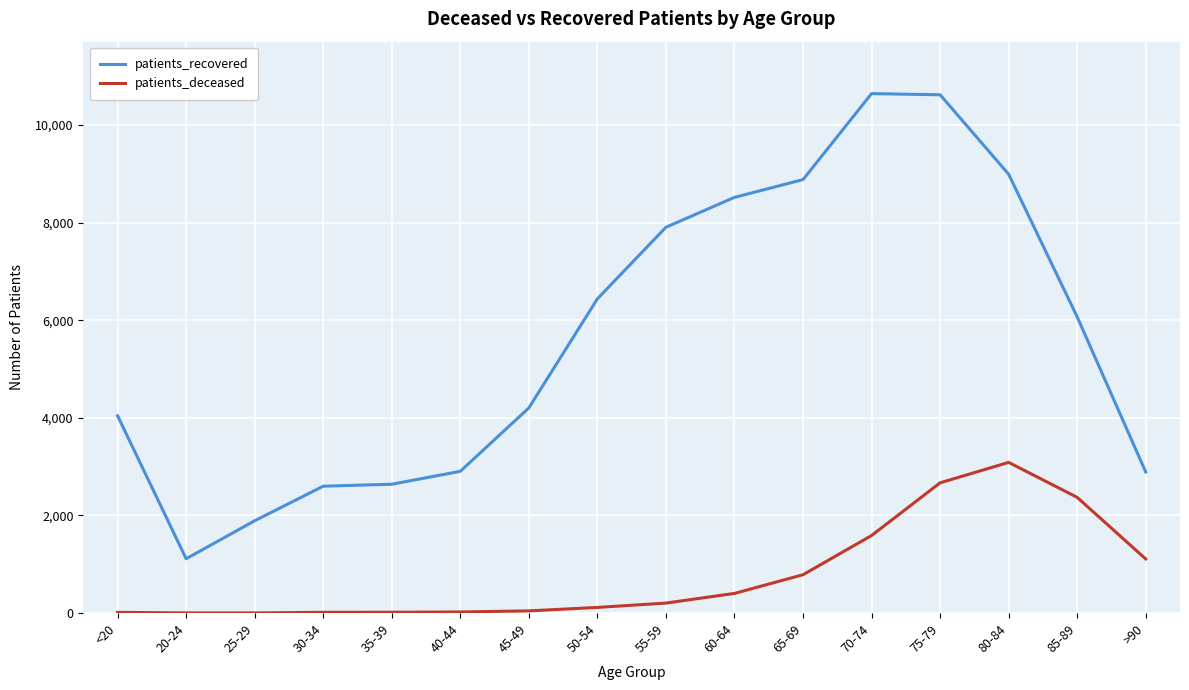

The patients_recovered series shows 4043 at <20. True or false?

True